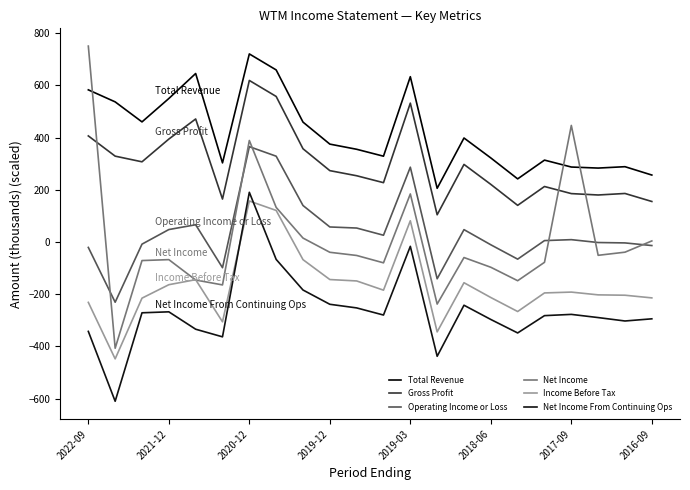

What is the value of the Net Income From Continuing Ops point at the 4th from the left?

-267.2